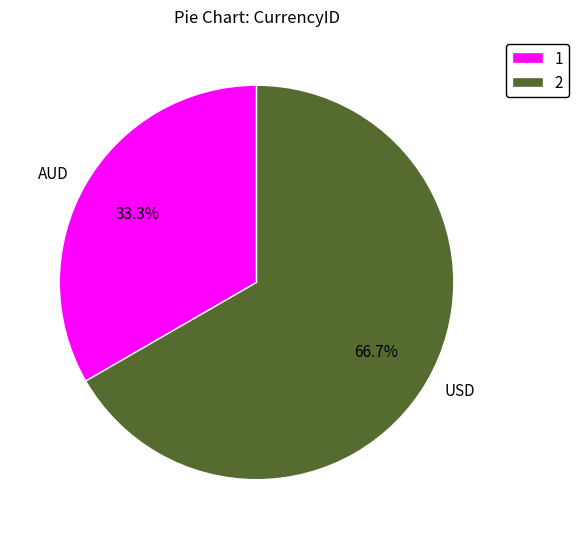

Is there a majority slice in this chart?

Yes